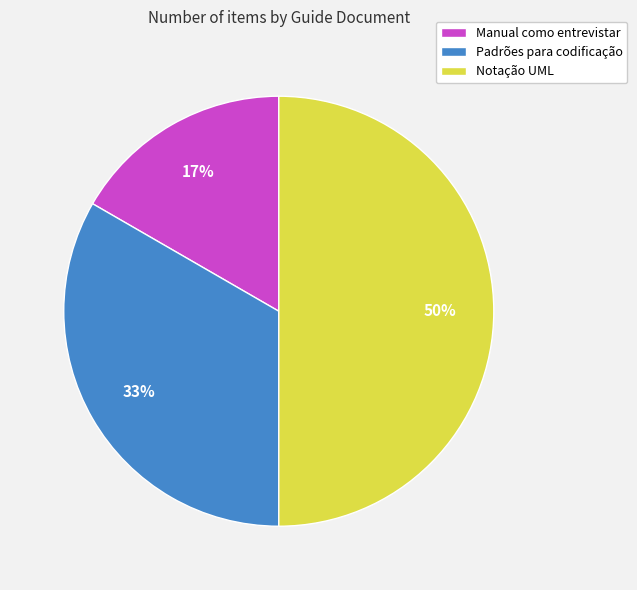

How many slices are in this pie chart?

3